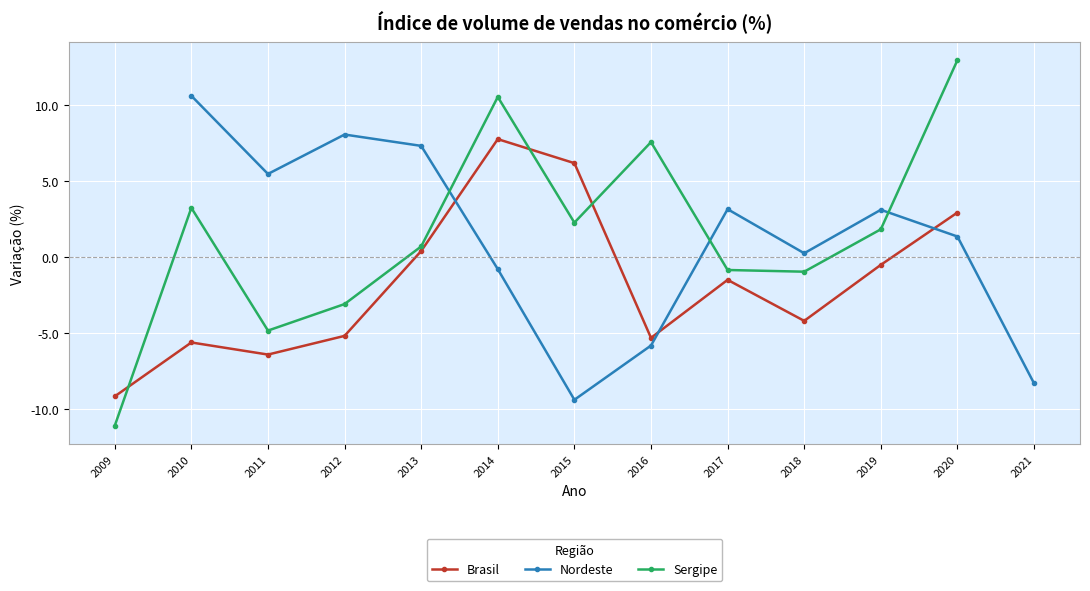

What is the highest value of the Brasil series?

7.8